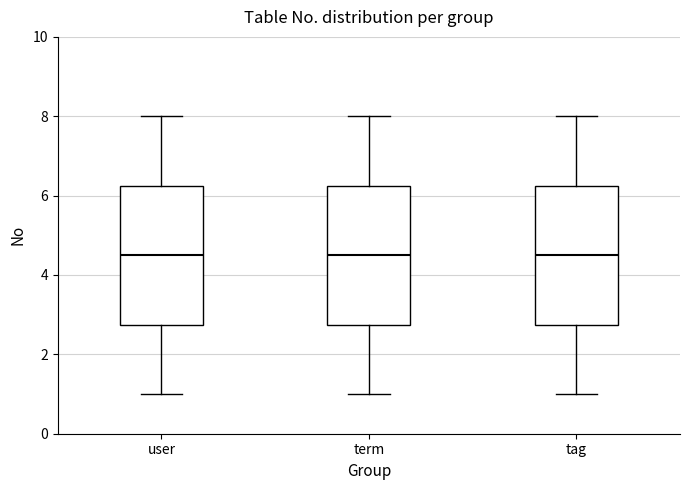

Reading left to right, read every box against the y-axis: the position of its median line, the range the box covers, and the ends of its whiskers. The values are not printed on the chart, so give them approximately, as read against the axis.

user: median 4.6, box 2.8 to 6.2, whiskers 1.0 to 8.0
term: median 4.6, box 2.8 to 6.2, whiskers 1.0 to 8.0
tag: median 4.6, box 2.8 to 6.2, whiskers 1.0 to 8.0